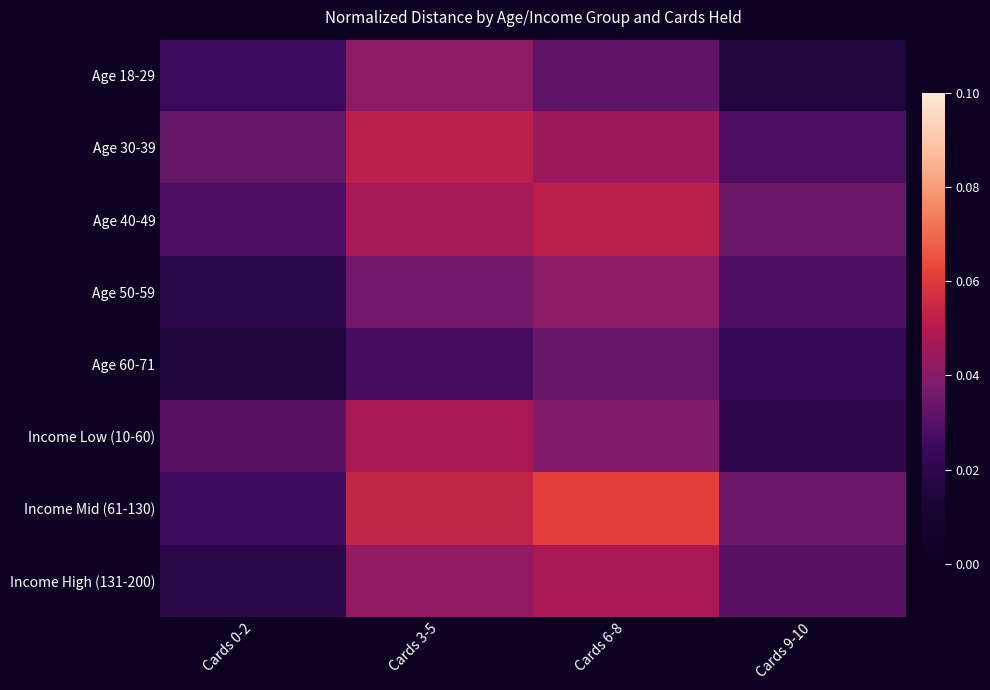

Reading right to left, transcribe all the data shown in this chart.

Age 18-29: Cards 9-10=0.0	Cards 6-8=0.0	Cards 3-5=0.0	Cards 0-2=0.0
Age 30-39: Cards 9-10=0.0	Cards 6-8=0.0	Cards 3-5=0.1	Cards 0-2=0.0
Age 40-49: Cards 9-10=0.0	Cards 6-8=0.1	Cards 3-5=0.0	Cards 0-2=0.0
Age 50-59: Cards 9-10=0.0	Cards 6-8=0.0	Cards 3-5=0.0	Cards 0-2=0.0
Age 60-71: Cards 9-10=0.0	Cards 6-8=0.0	Cards 3-5=0.0	Cards 0-2=0.0
Income Low (10-60): Cards 9-10=0.0	Cards 6-8=0.0	Cards 3-5=0.0	Cards 0-2=0.0
Income Mid (61-130): Cards 9-10=0.0	Cards 6-8=0.1	Cards 3-5=0.1	Cards 0-2=0.0
Income High (131-200): Cards 9-10=0.0	Cards 6-8=0.0	Cards 3-5=0.0	Cards 0-2=0.0